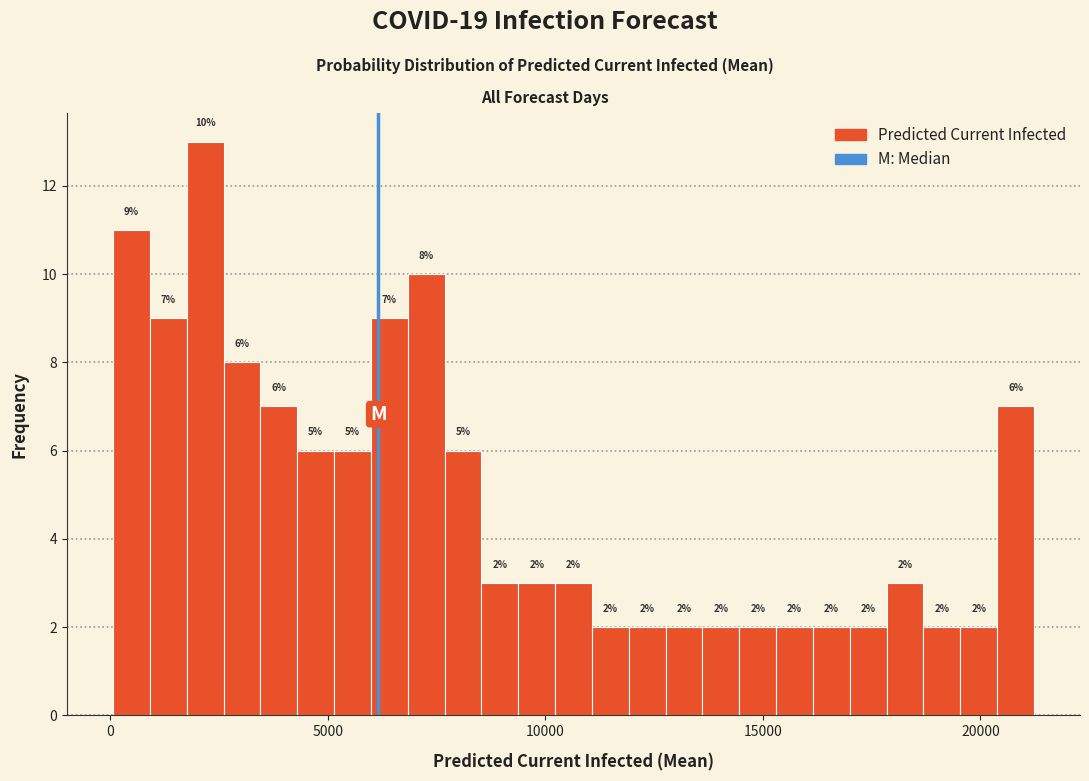

Read against the x-axis, roughly where is the centre of the tallest bar?

2000